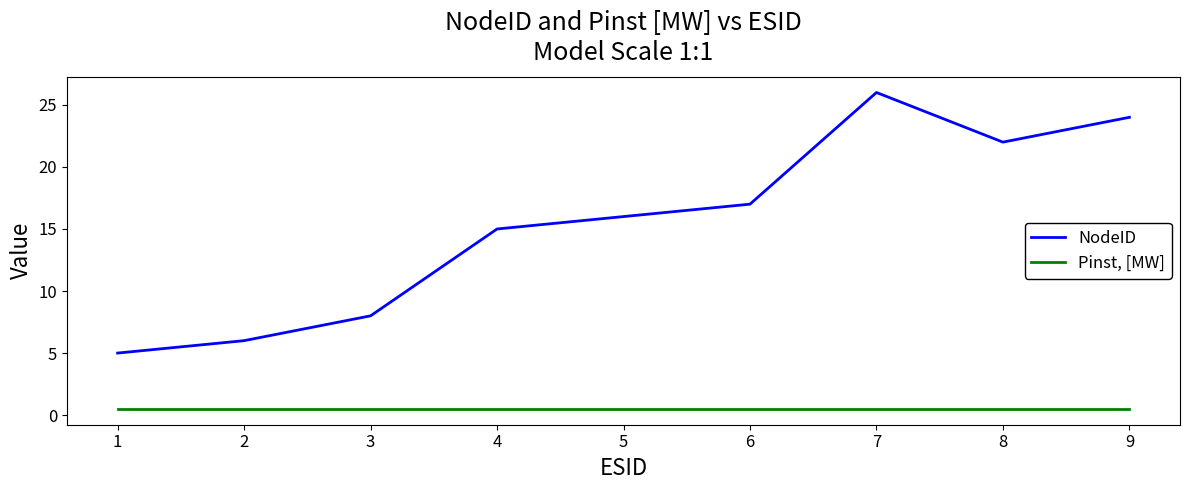

True or false: NodeID and Pinst, [MW] cross at least once.

False